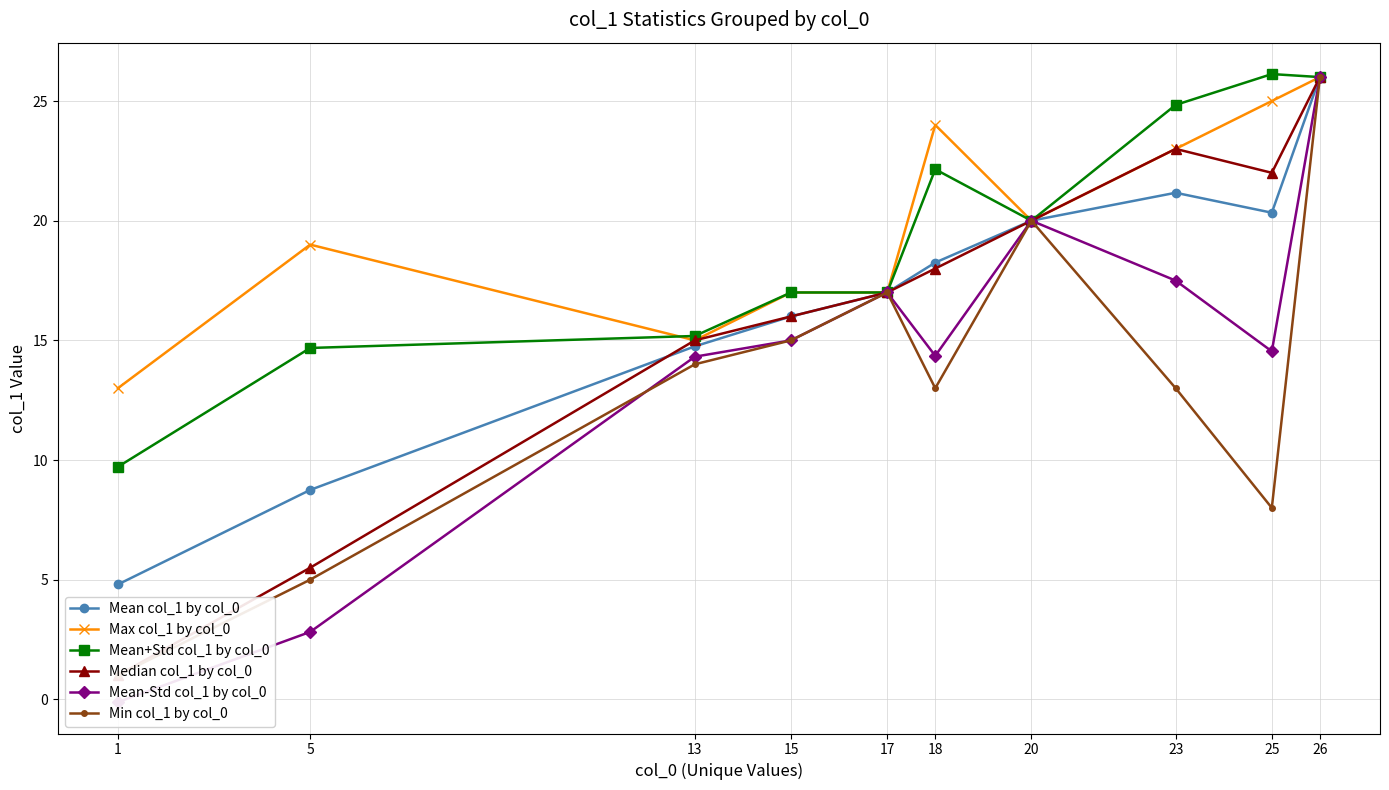

True or false: Mean col_1 by col_0 and Max col_1 by col_0 intersect in this chart.

False